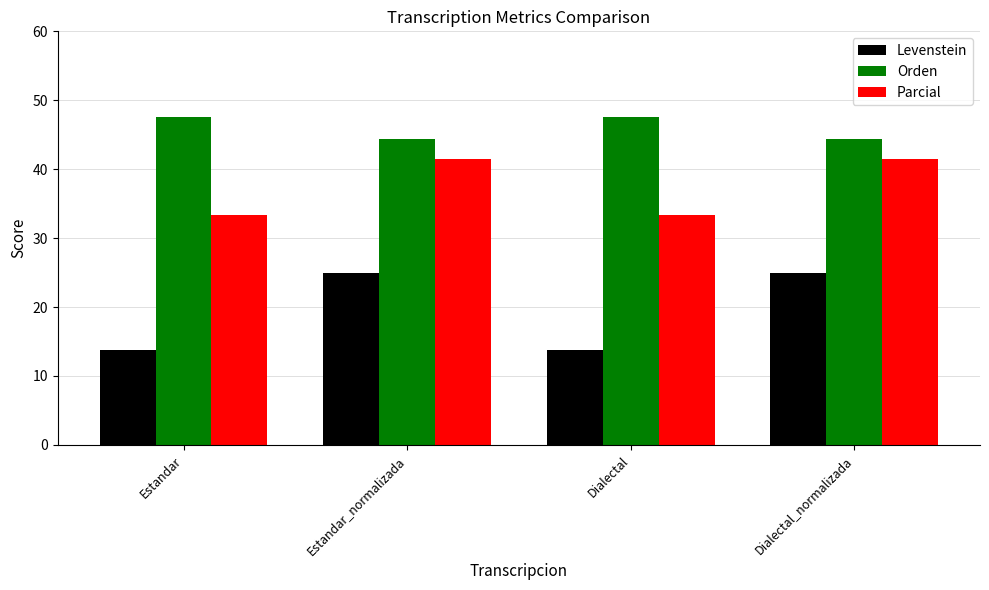

Is it true that Parcial equals 20.2 at Dialectal?

False